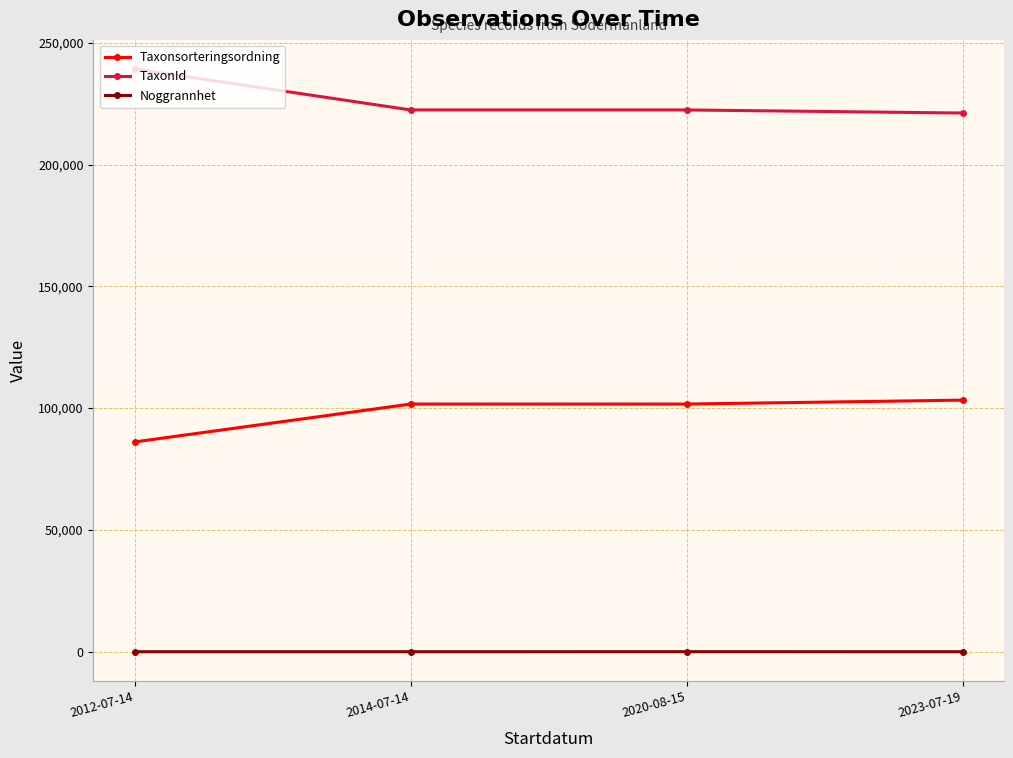

True or false: Taxonsorteringsordning has a value of 86130 at 2012-07-14.

True